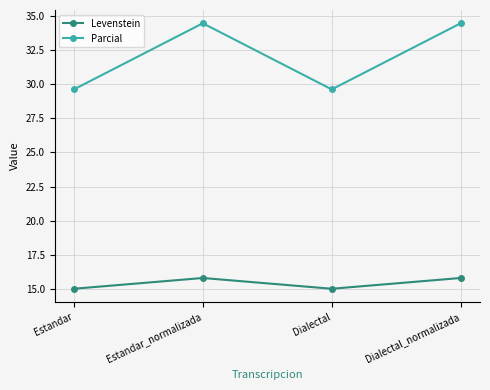

Reading left to right, transcribe all the data shown in this chart.

Levenstein: Estandar=15.0	Estandar_normalizada=15.8	Dialectal=15.0	Dialectal_normalizada=15.8
Parcial: Estandar=29.6	Estandar_normalizada=34.5	Dialectal=29.6	Dialectal_normalizada=34.5